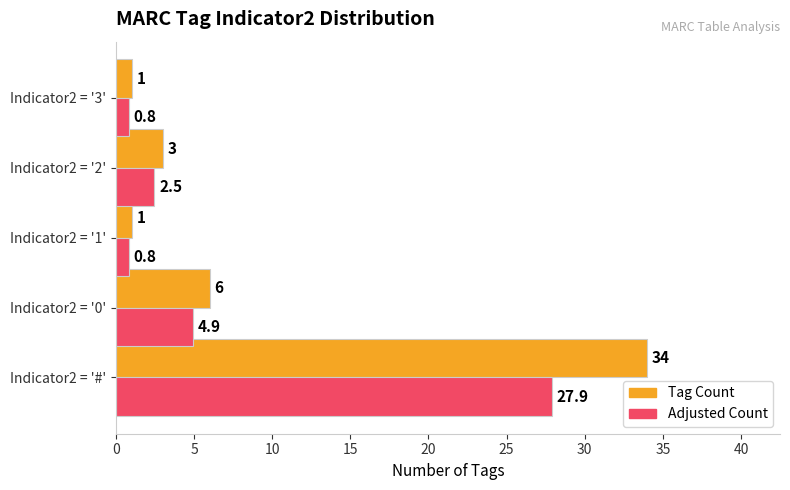

List the series in order of their peak value, highest first.

Tag Count, Adjusted Count